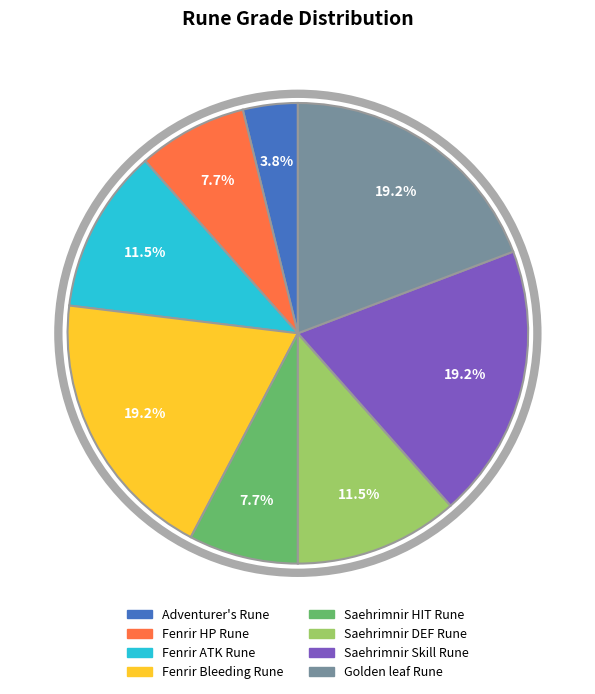

Is the sum of Adventurer's Rune and Fenrir HP Rune greater than half?

No